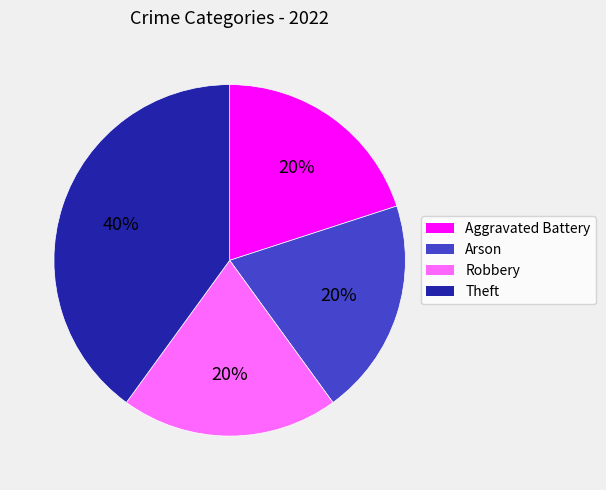

Do Arson and Theft together represent more than half of the pie?

Yes